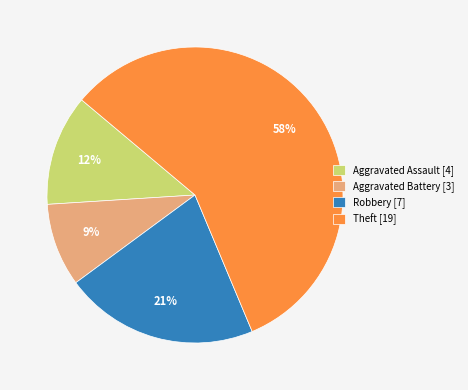

Do Theft [19] and Aggravated Battery [3] together represent more than half of the pie?

Yes